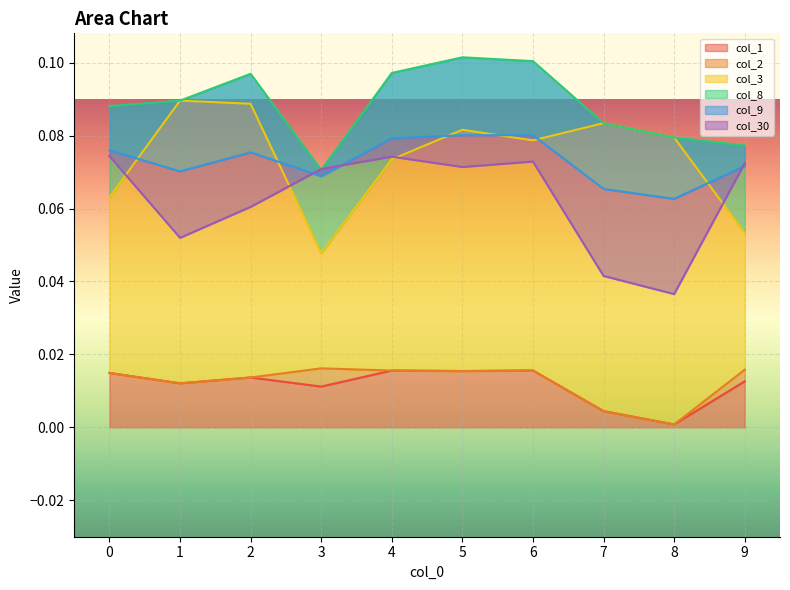

How many data points does each series have?

10